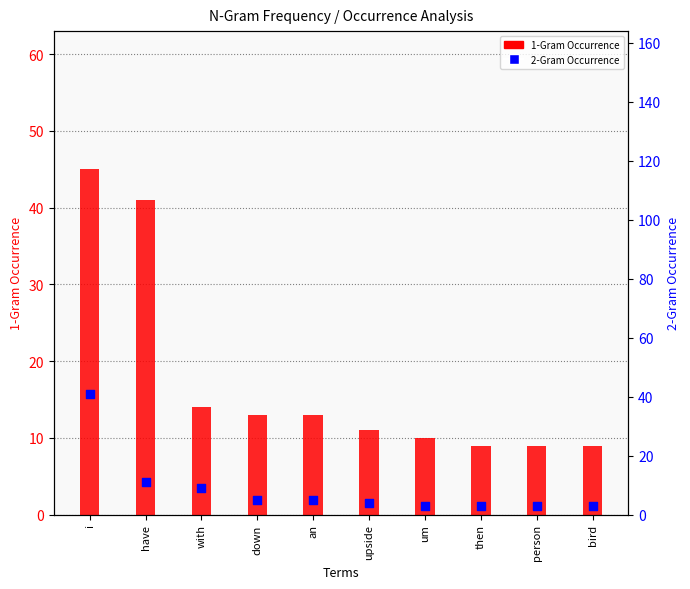

Which series reaches the maximum Y coordinate?

1-Gram Occurrence